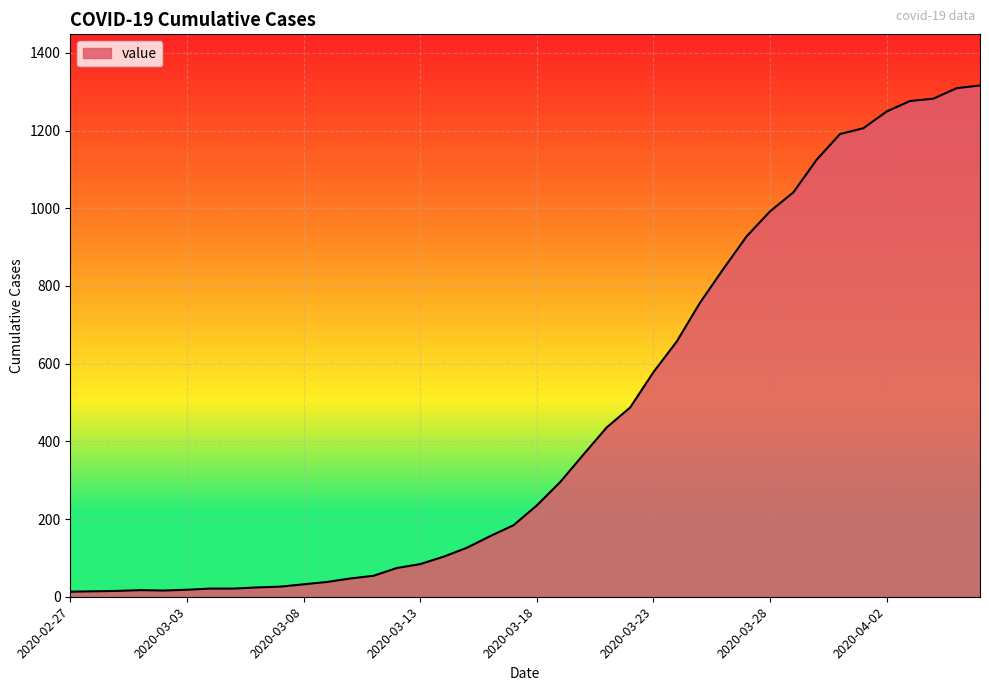

What is the maximum value shown in the chart?

1316